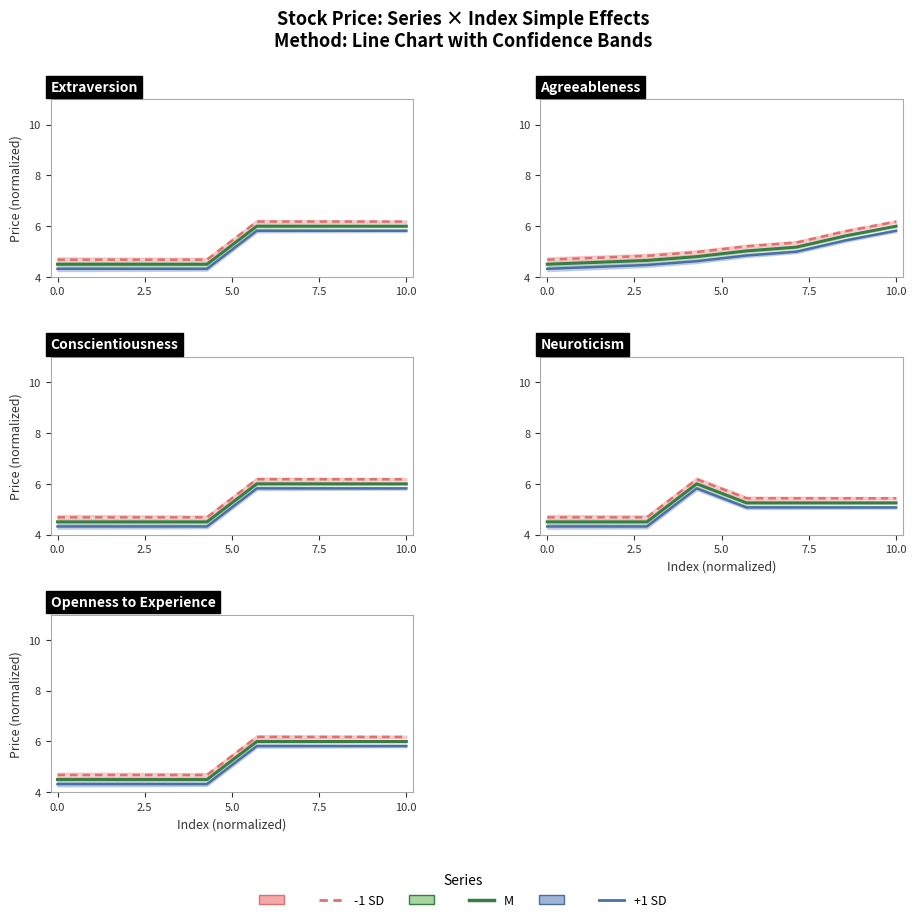

What is the difference between the maximum and second lowest values in the M series?

1.5